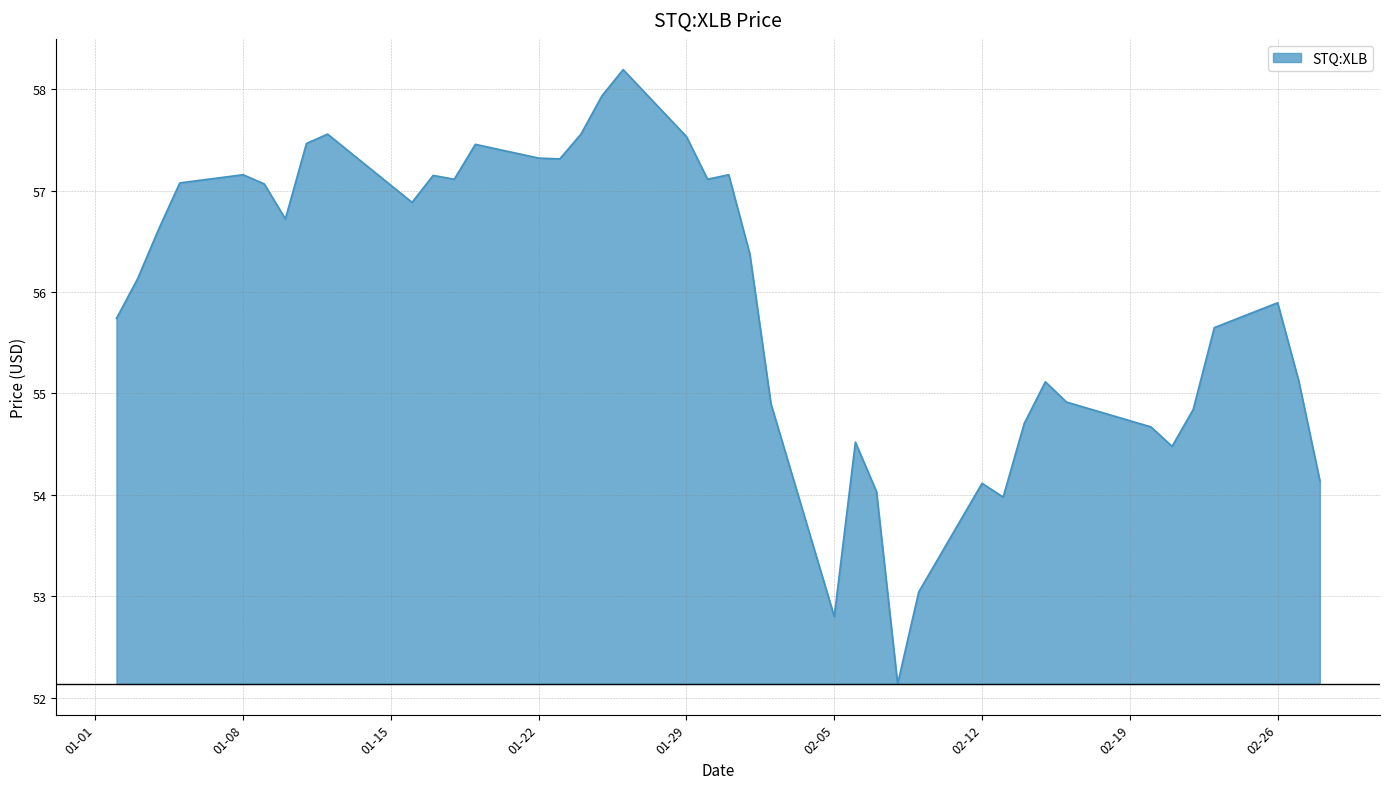

What is the difference between the maximum and minimum values?

6.1